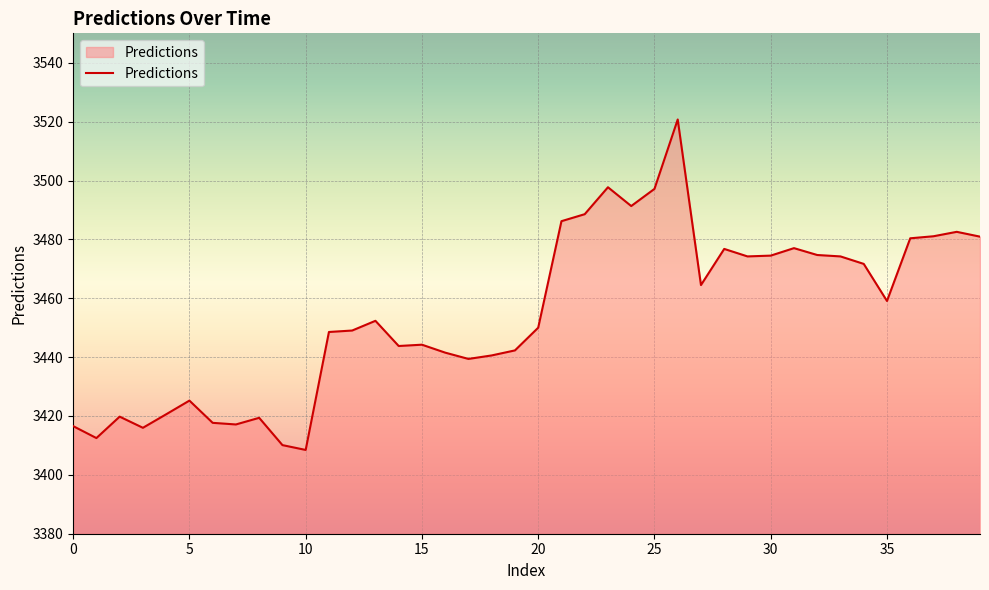

What is the difference between the maximum and minimum values?

112.3